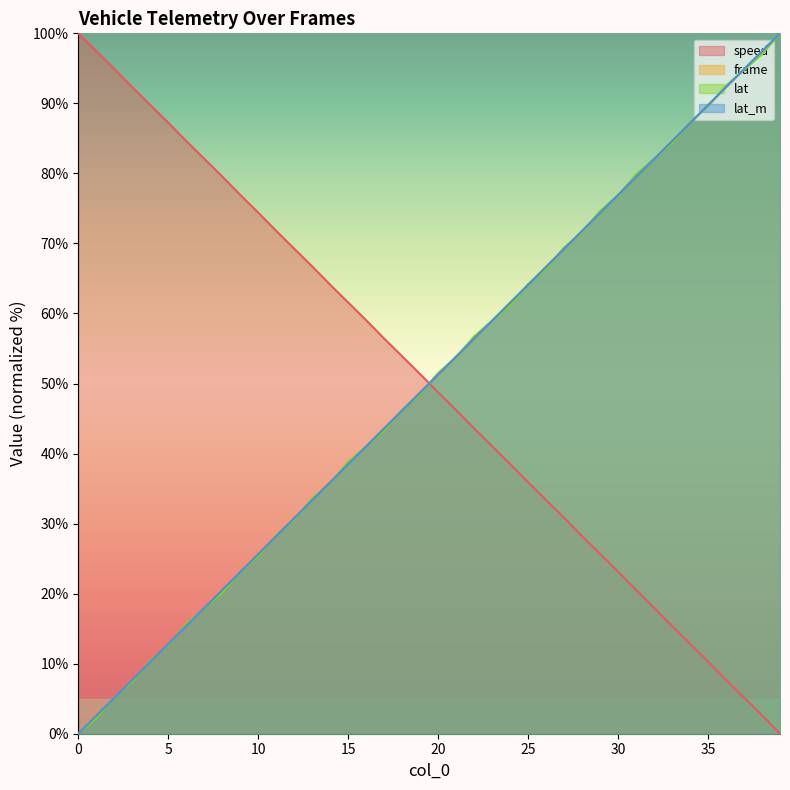

The frame series shows 3.9 at 25. True or false?

False